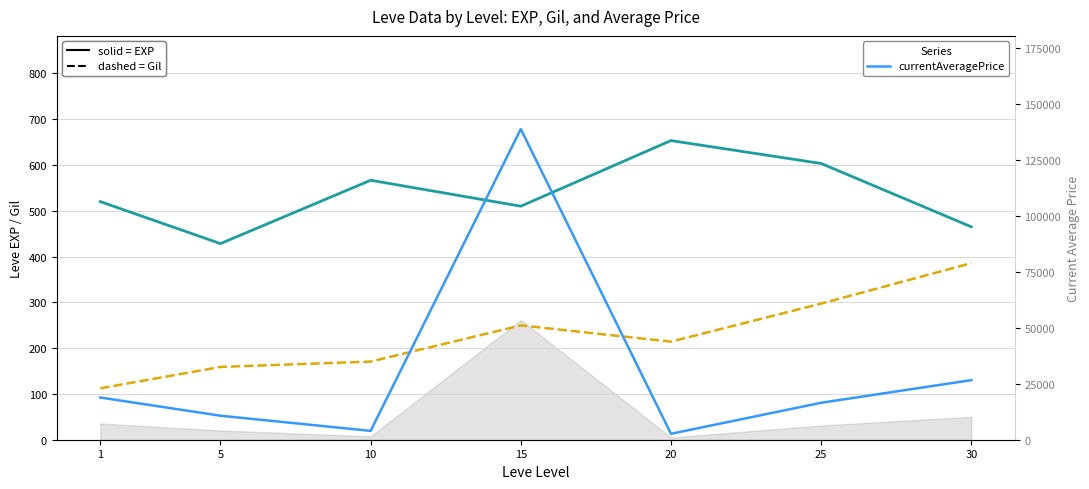

Reading left to right, transcribe all the data shown in this chart.

Leve EXP (solid): 1=520.0	5=428.3	10=566.7	15=510.0	20=653.3	25=603.3	30=465.0
Leve Gil (dashed): 1=112.3	5=159.0	10=170.7	15=249.7	20=214.2	25=297.3	30=385.7
currentAveragePrice: 1=18855.5	5=10722.8	10=3952.5	15=138767.3	20=2651.3	25=16509.8	30=26617.3